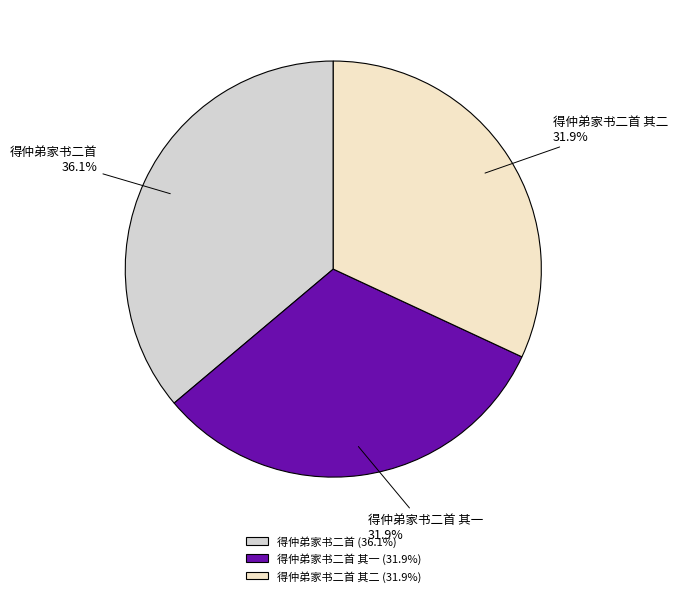

Count the number of slices in the pie.

3